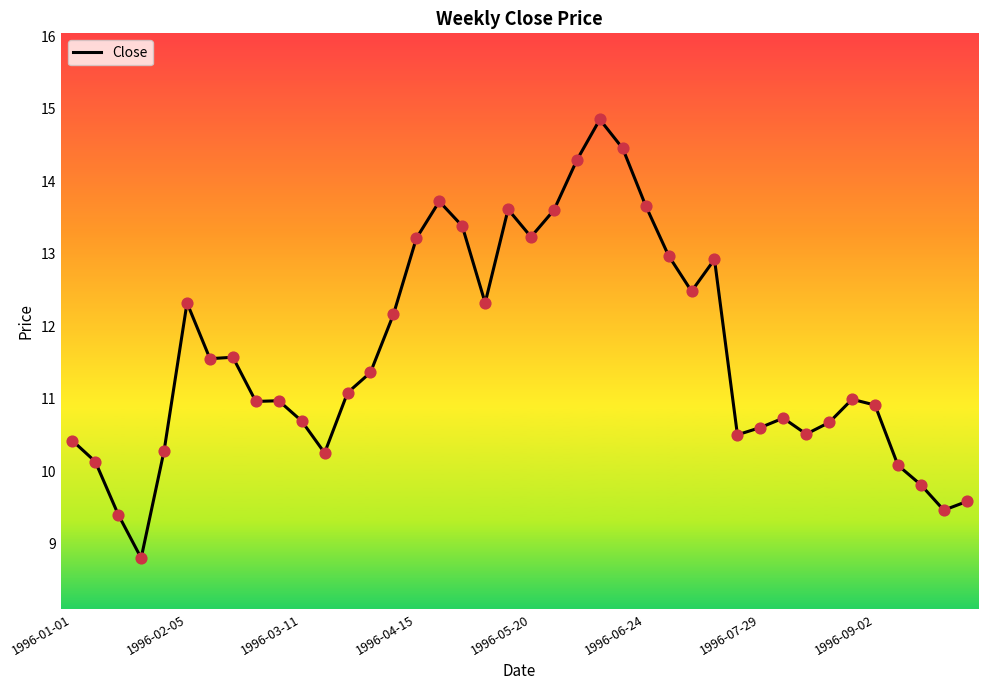

What is the minimum value shown in the chart?

8.8